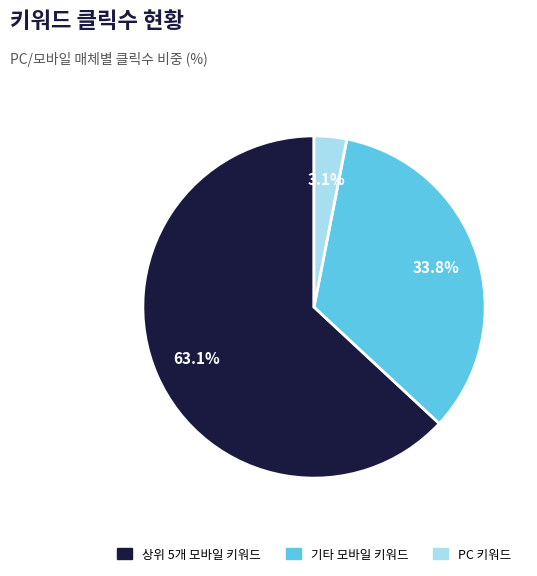

Is there a majority slice in this chart?

Yes